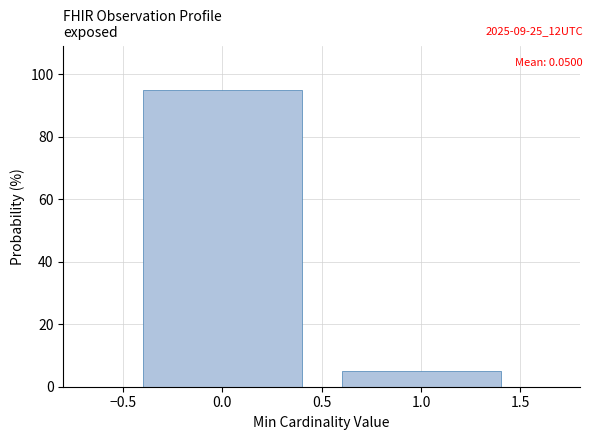

How tall is the bar that spans -0.5 to 0.5 on the x-axis? The values are not printed on the chart, so give them approximately, as read against the axis.

96